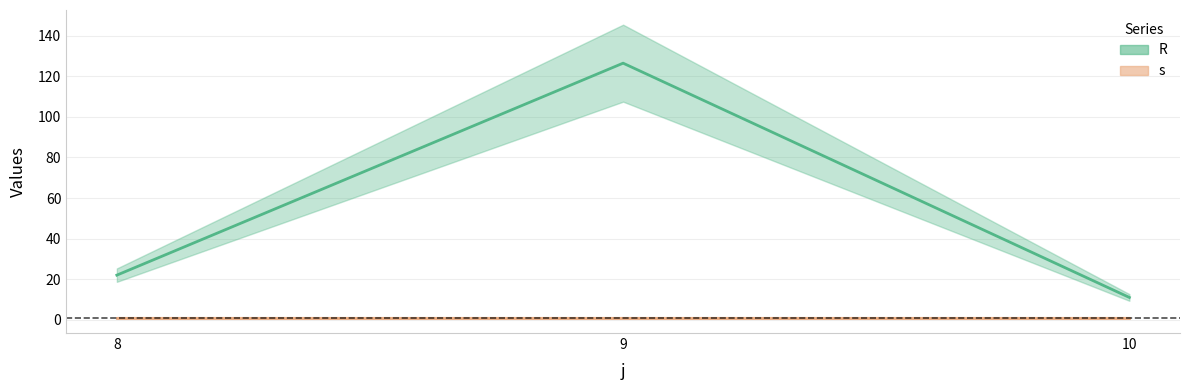

Which has a higher value, 8 or 9?

9